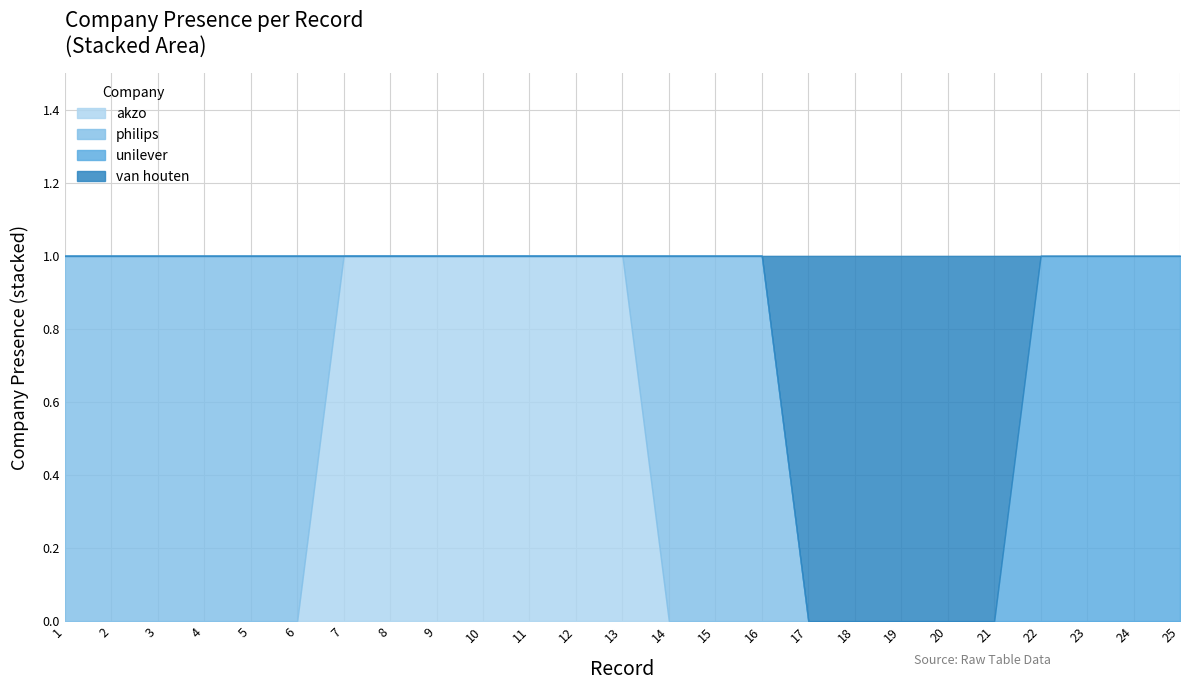

What is the difference between the unilever values at 23 and 10?

1